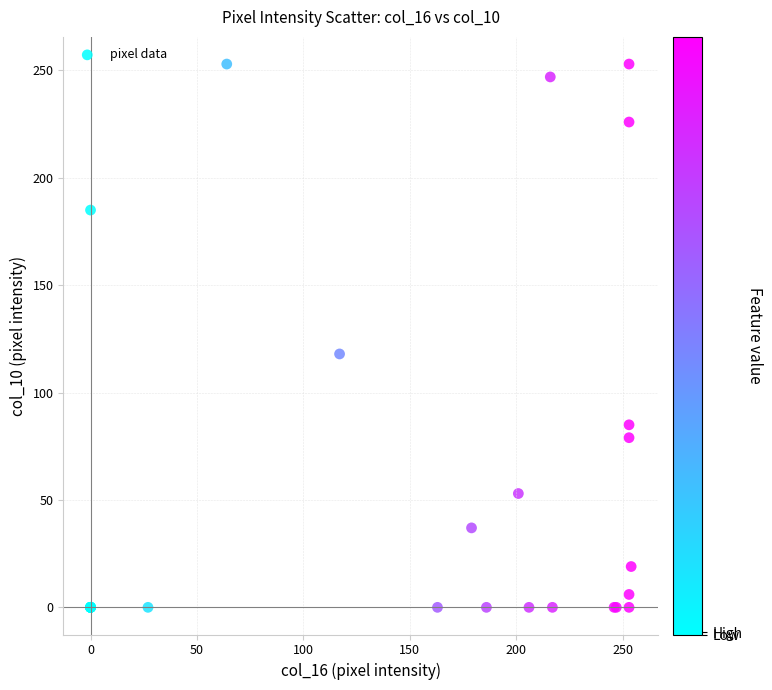

What Y value in the scatter plot is closest to 126?

118